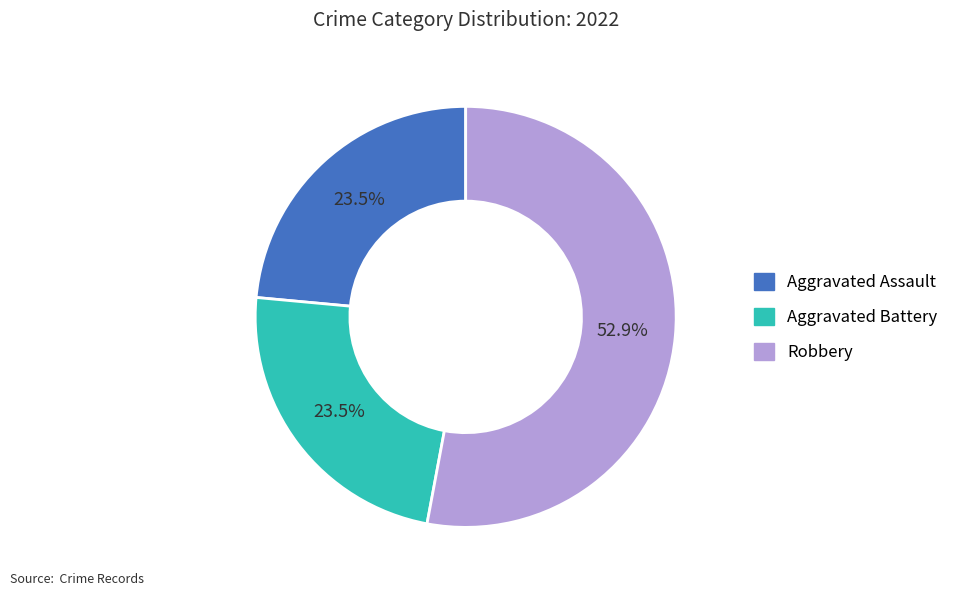

Does any single category account for the majority?

Yes